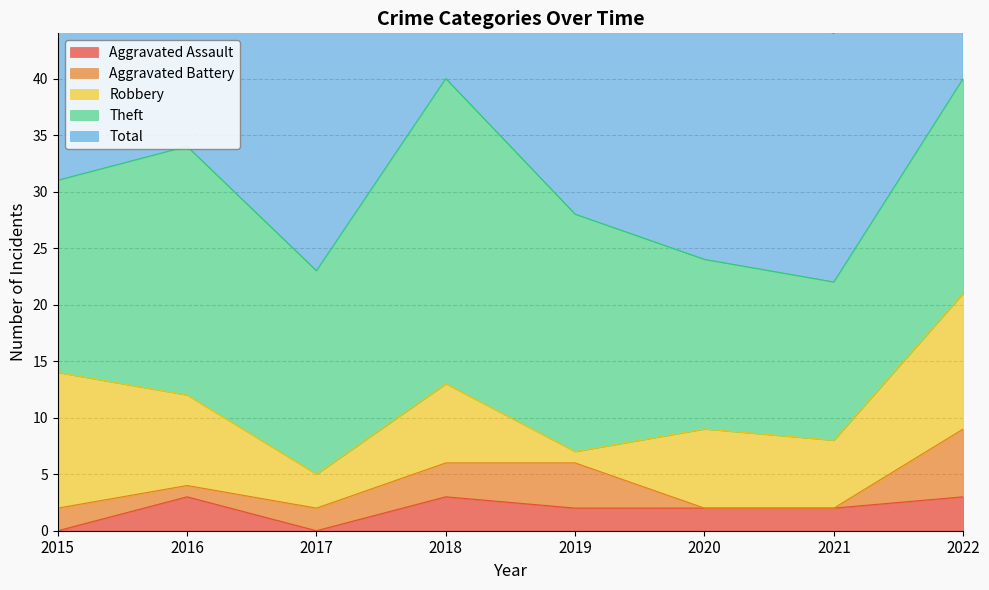

Between 2020 and 2018, which is larger?

2018